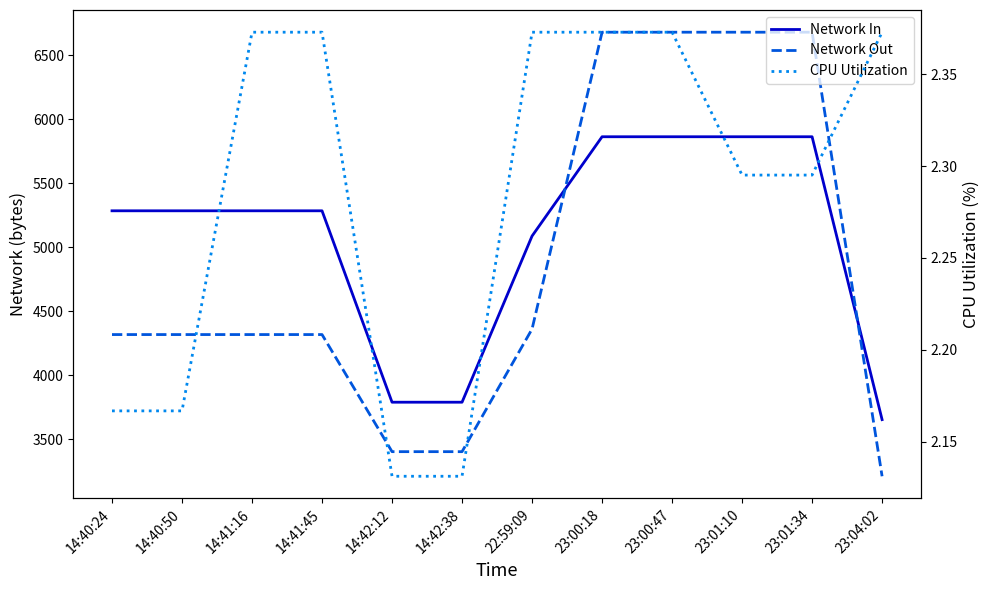

The Network In series shows 3790.0 at 14:42:12. True or false?

True